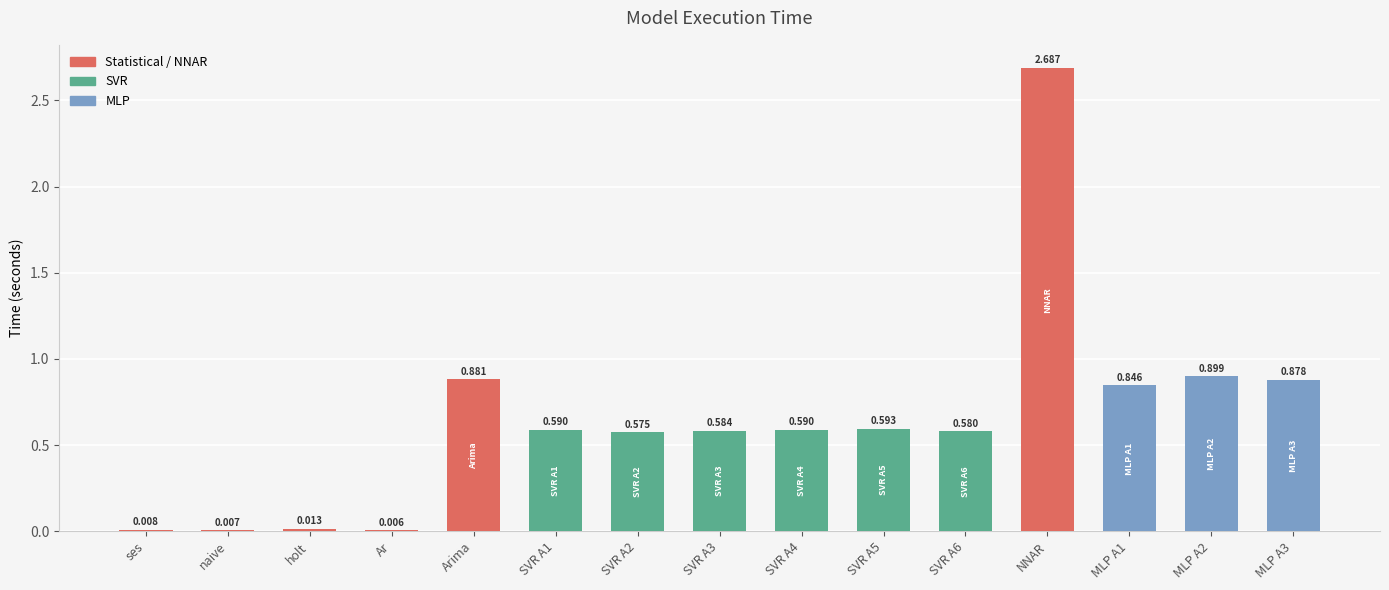

The chart shows a value of 0.9 at MLP A2. True or false?

True